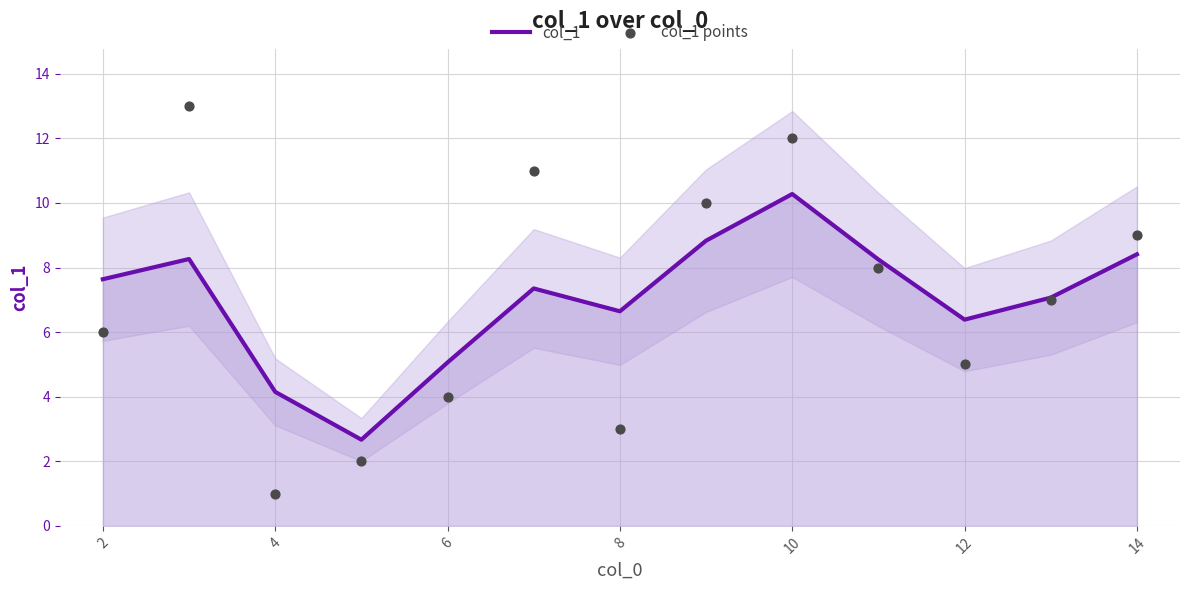

Which series reaches the minimum Y coordinate?

col_1 points